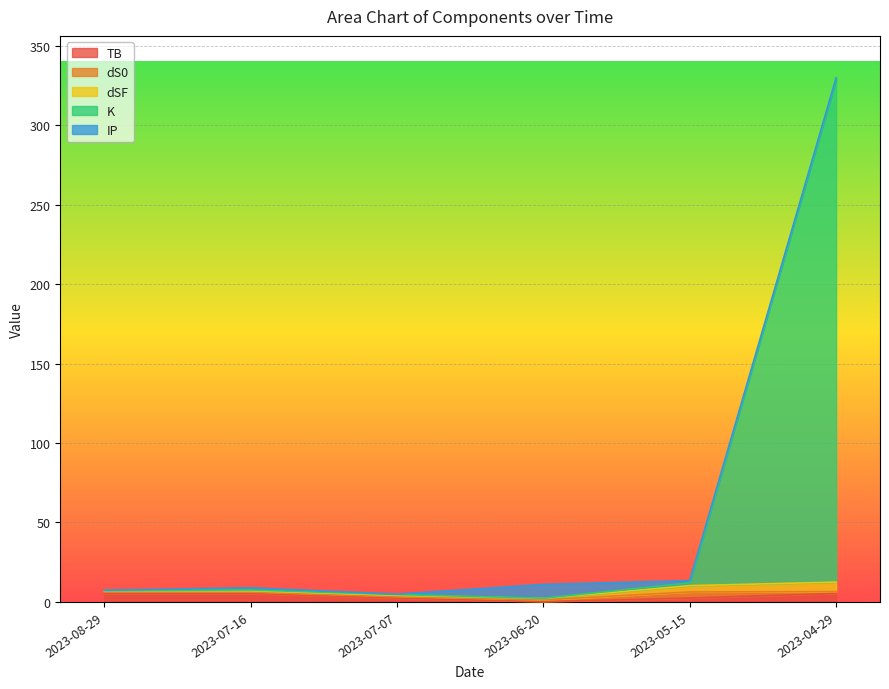

What is the smallest value displayed?

0.1